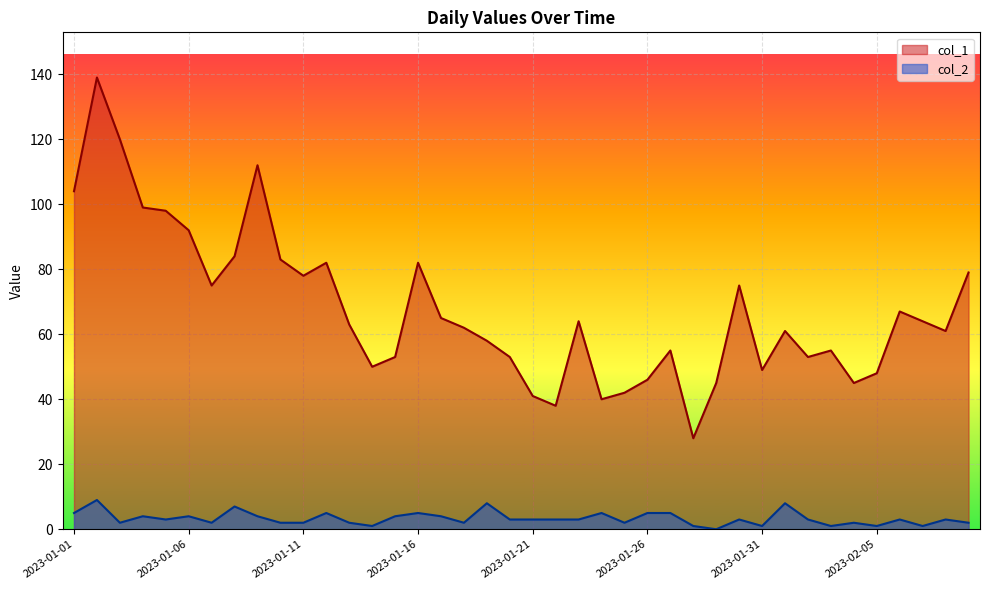

Between 2023-01-14 and 2023-01-19, which is larger?

2023-01-19